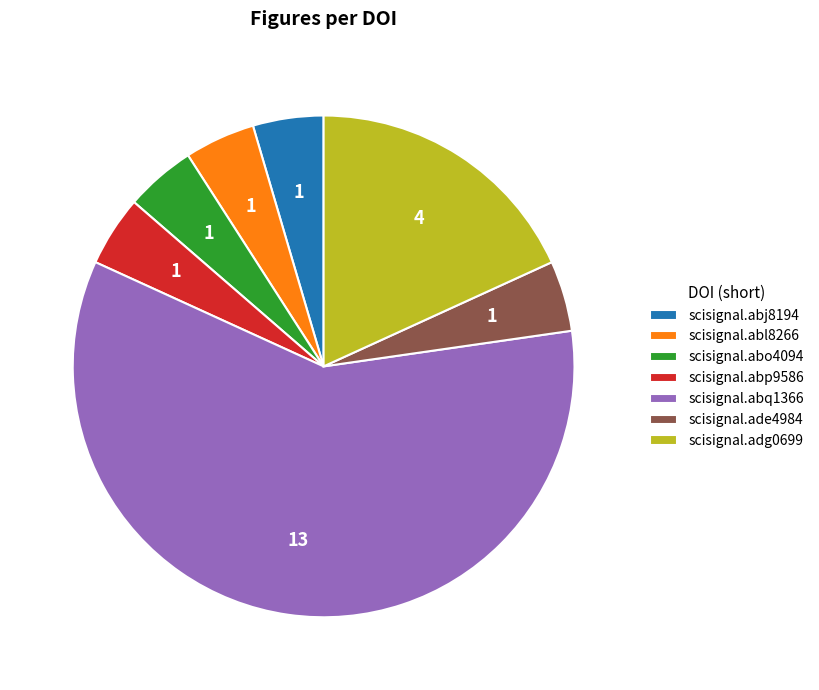

Combined, do scisignal.abl8266 and scisignal.abp9586 account for over 50%?

No